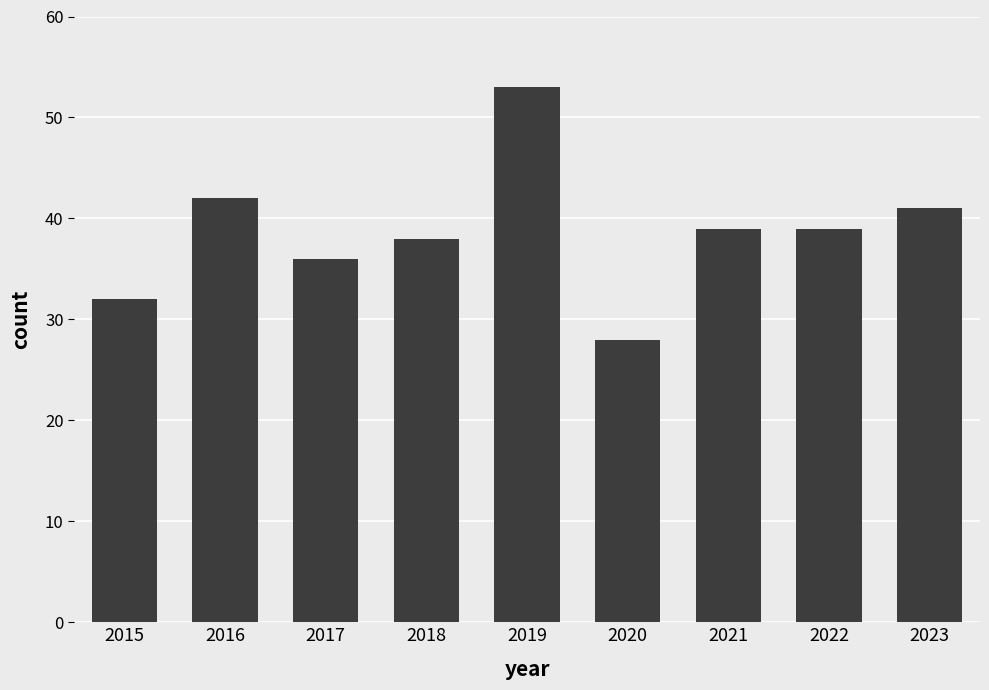

Reading left to right, list all the values displayed in this chart.

32	42	36	38	53	28	39	39	41